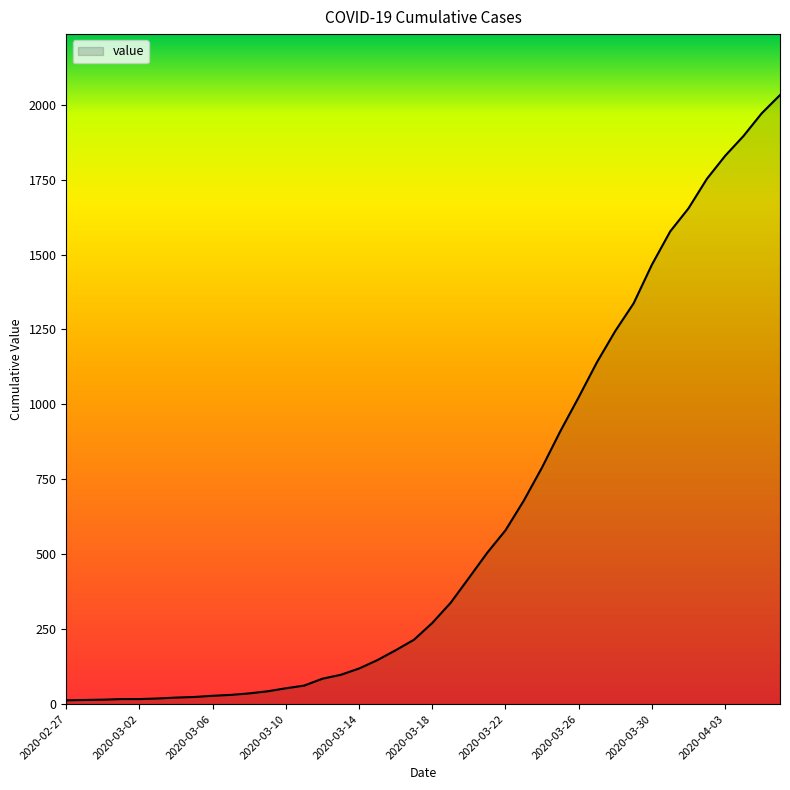

What is the greatest value displayed?

2032